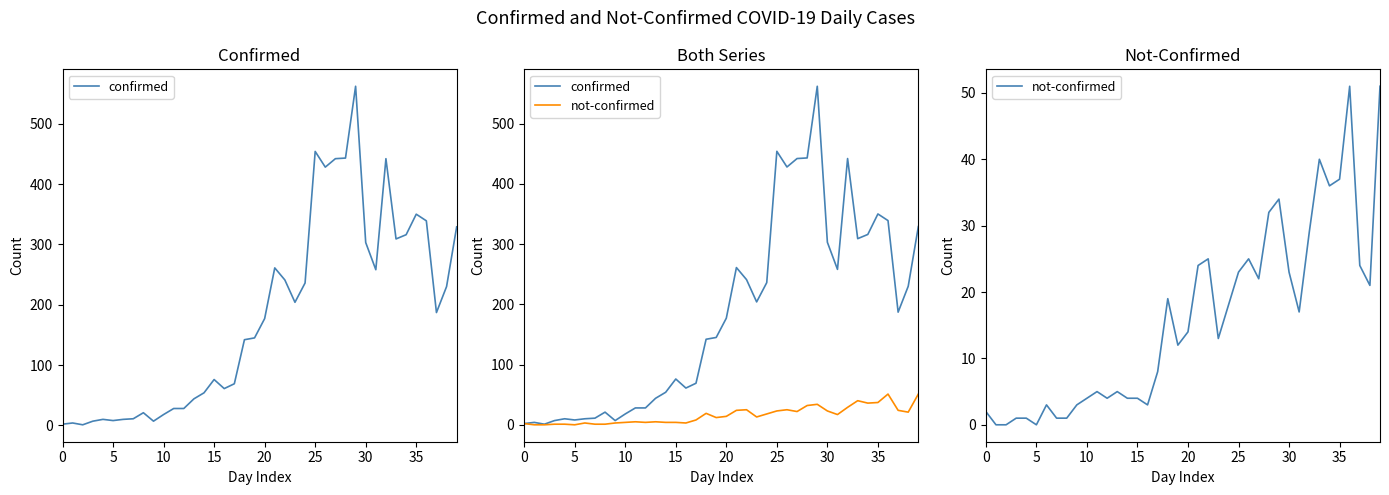

Is it true that confirmed equals 143 at 39?

False